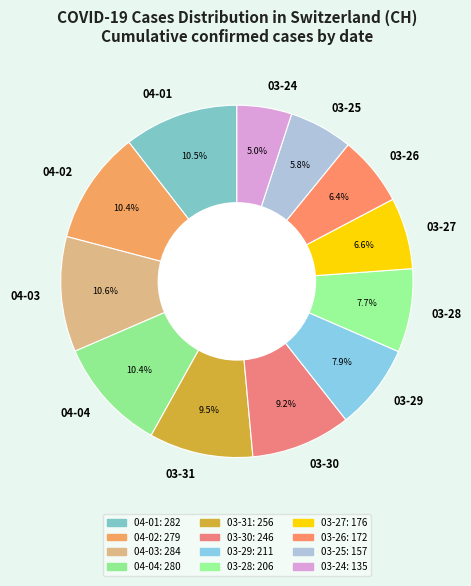

What is the smallest slice in the pie chart?

03-24